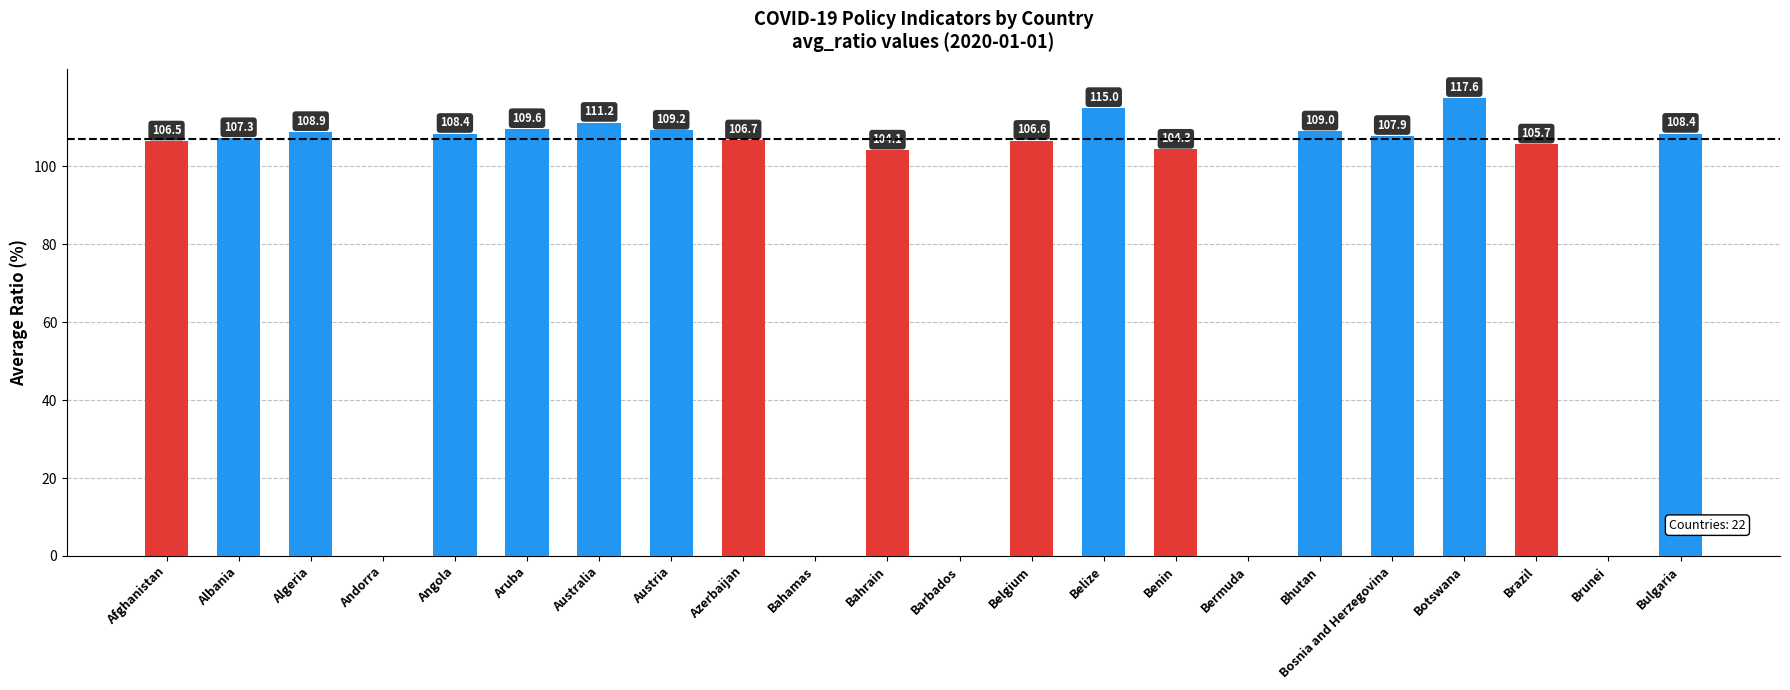

The value at Bhutan is 109.0. True or false?

True